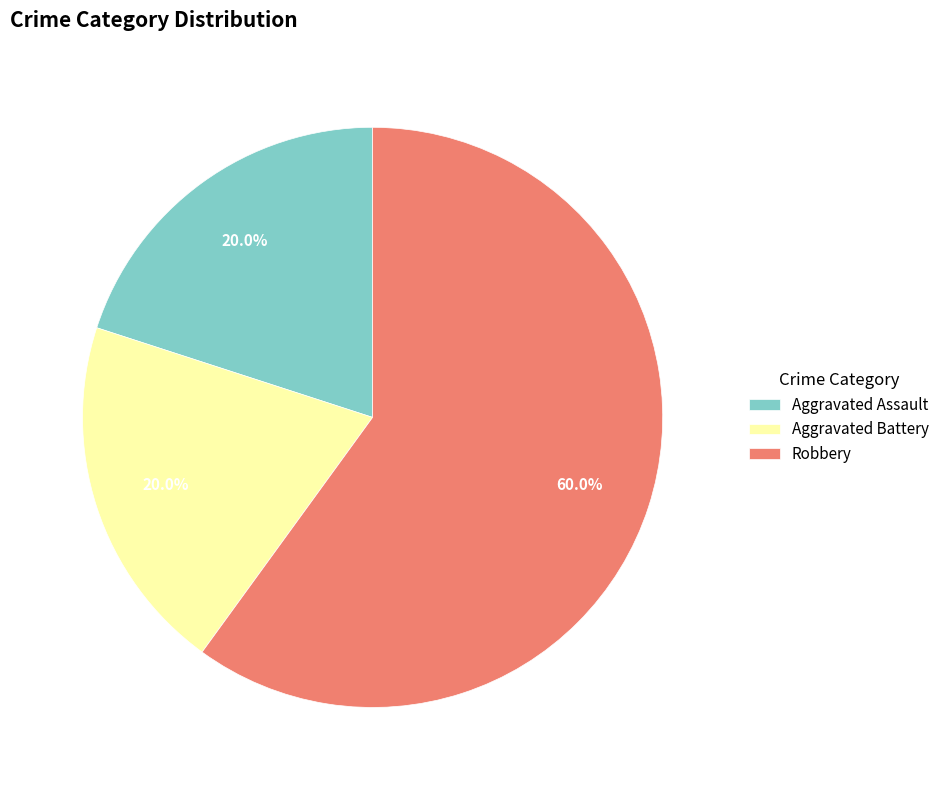

Which slice represents more than half of the pie?

Robbery